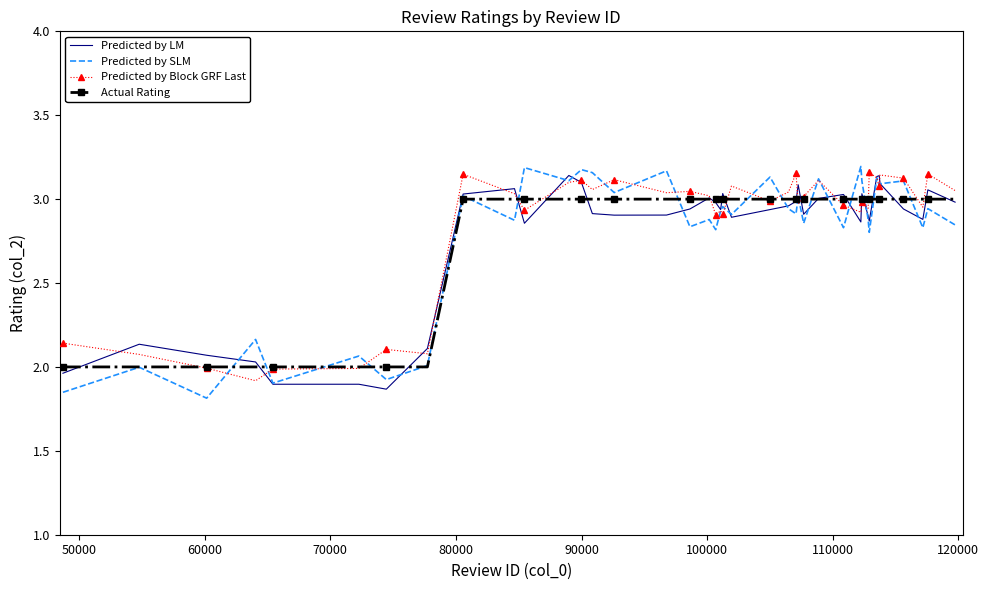

Which series has the widest spread of values?

Predicted by SLM